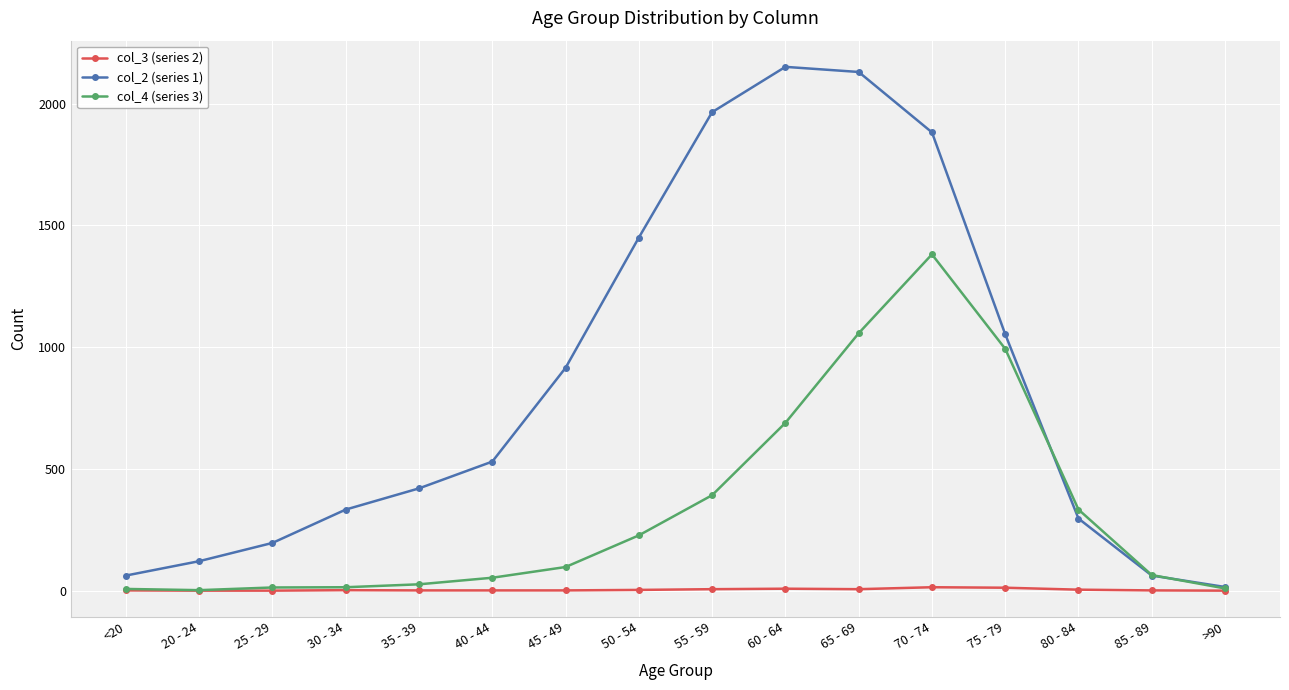

Which series has the largest total across all categories?

col_2 (series 1)